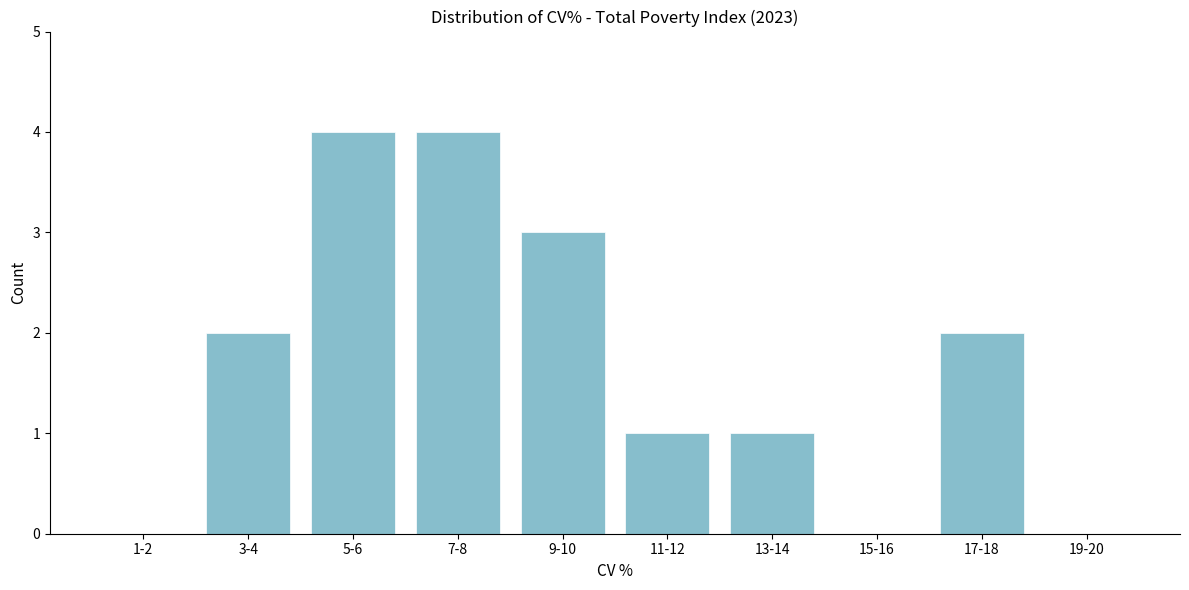

Reading right to left, list all the values displayed in this chart.

19-20=0	17-18=2	15-16=0	13-14=1	11-12=1	9-10=3	7-8=4	5-6=4	3-4=2	1-2=0